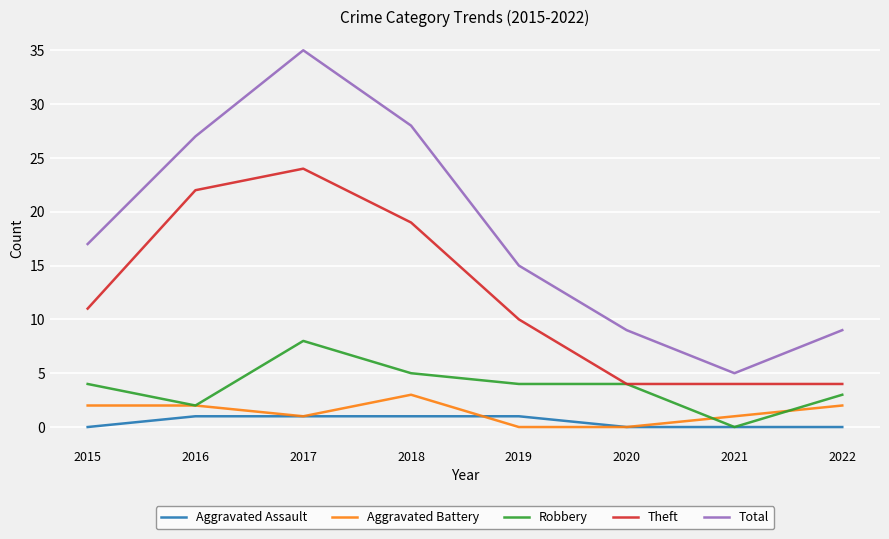

At which category is the sum across all series the highest?

2017